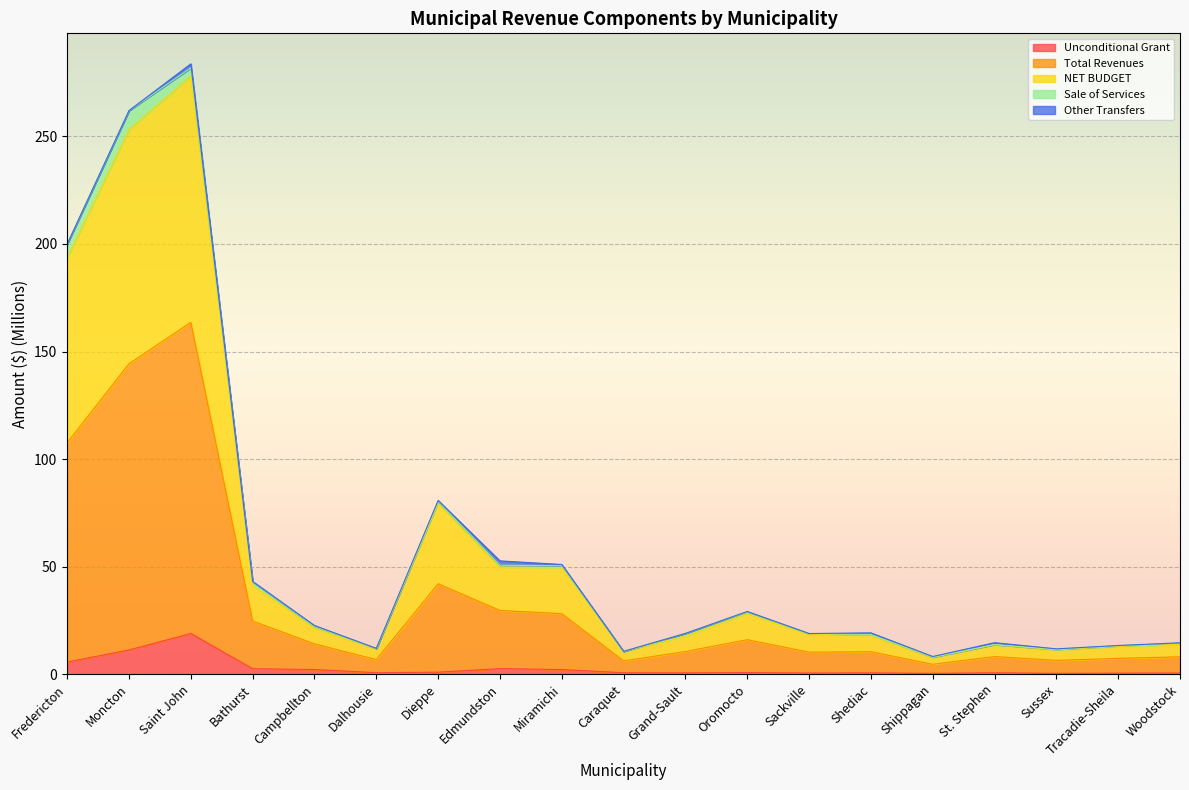

What is the difference between the Unconditional Grant values at Dalhousie and Shippagan?

0.3